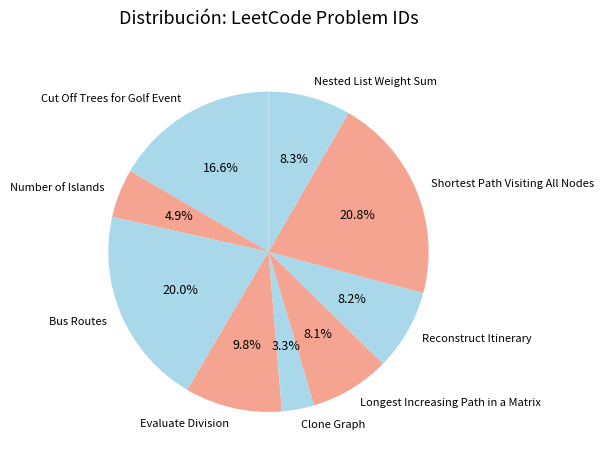

Combined, what portion of the pie is Number of Islands and Longest Increasing Path in a Matrix?

13.0%